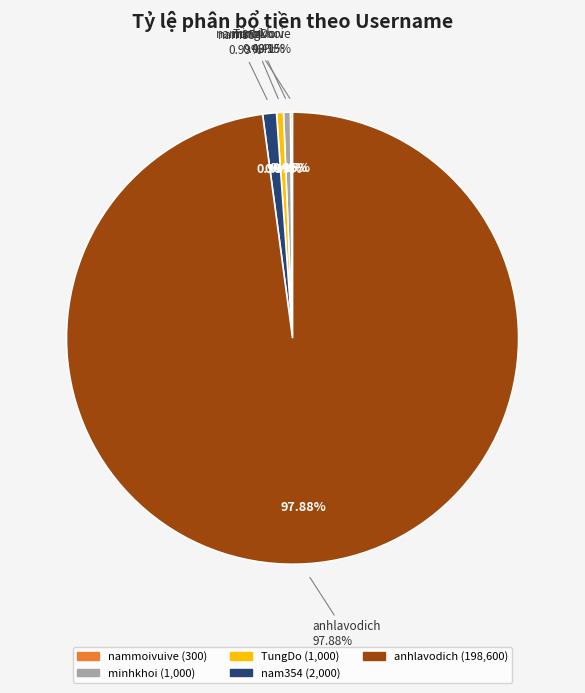

Is there a majority slice in this chart?

Yes